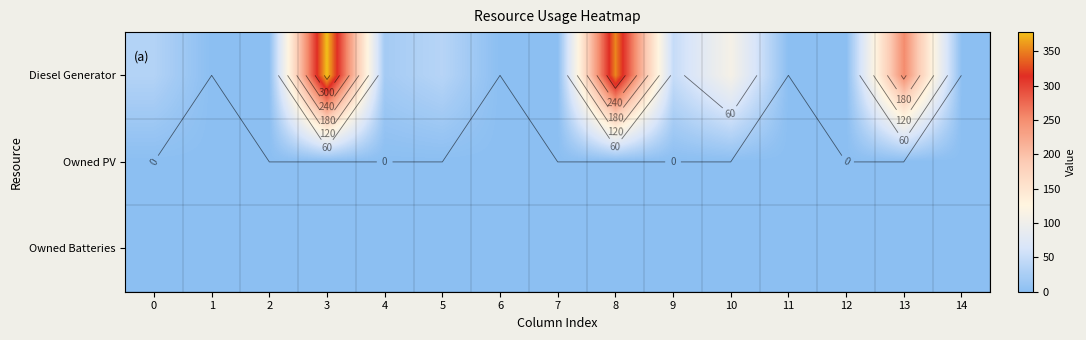

Rank the series by their maximum value, from highest to lowest.

Diesel Generator, Owned PV, Owned Batteries